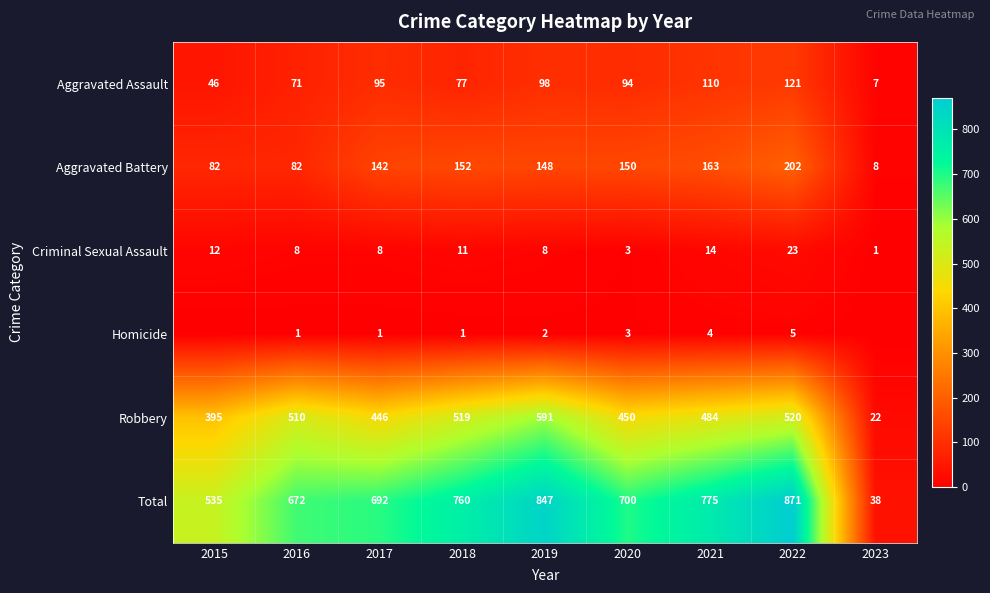

Count the number of data series in this chart.

6